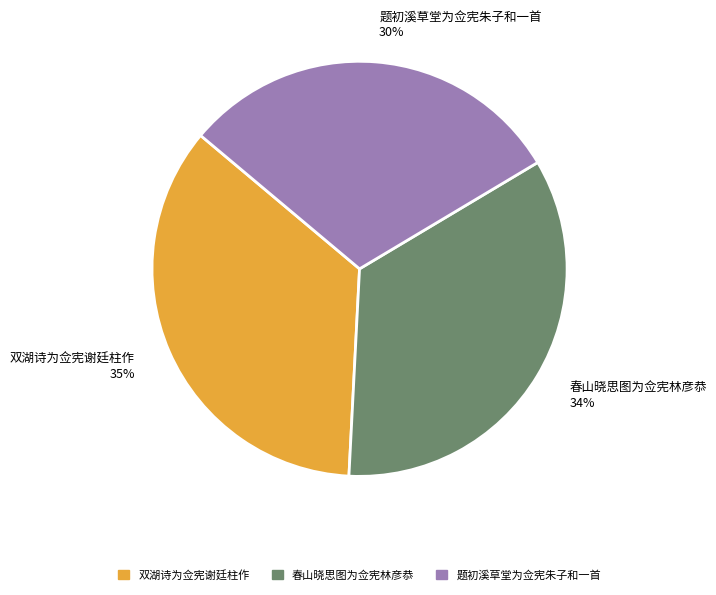

To the nearest percent, what is the average slice percentage?

33%